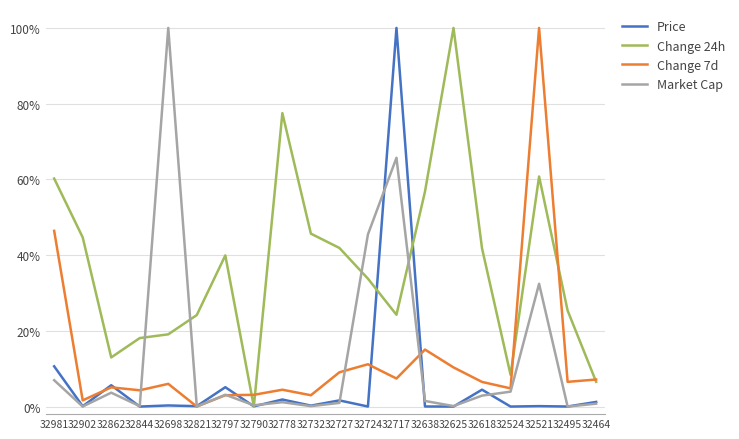

What position from the left is 32862?

3